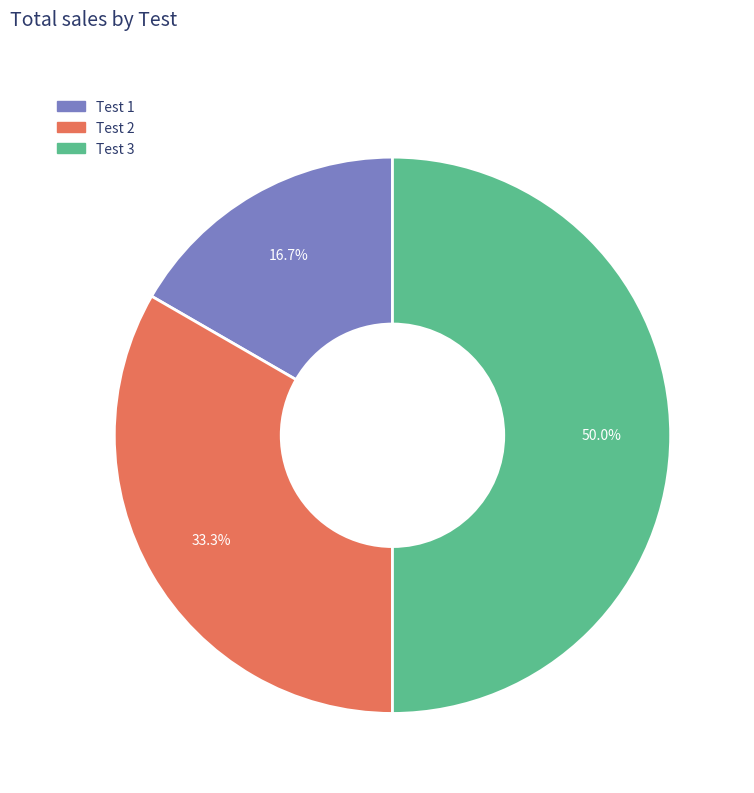

What is the smallest slice in the pie chart?

Test 1